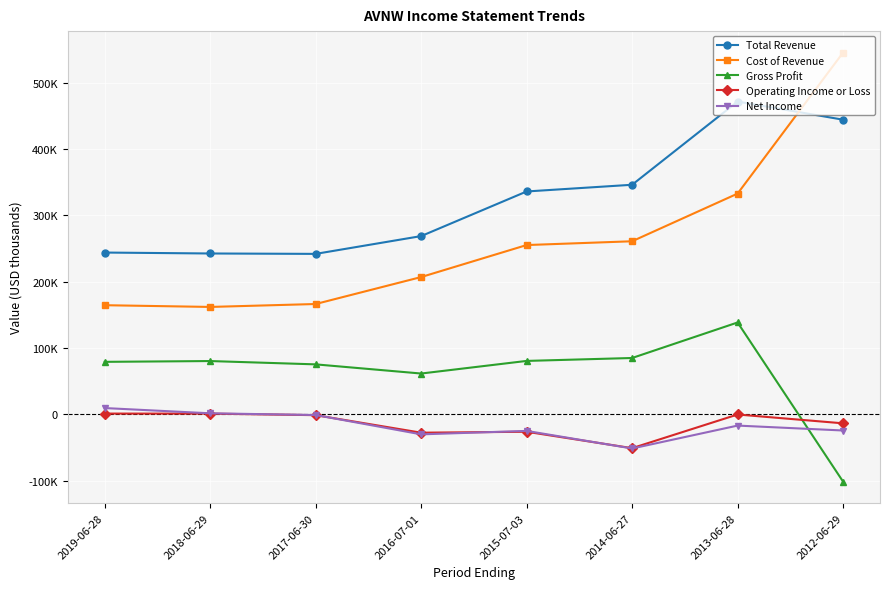

Is this an area chart (filled region under the line)?

No